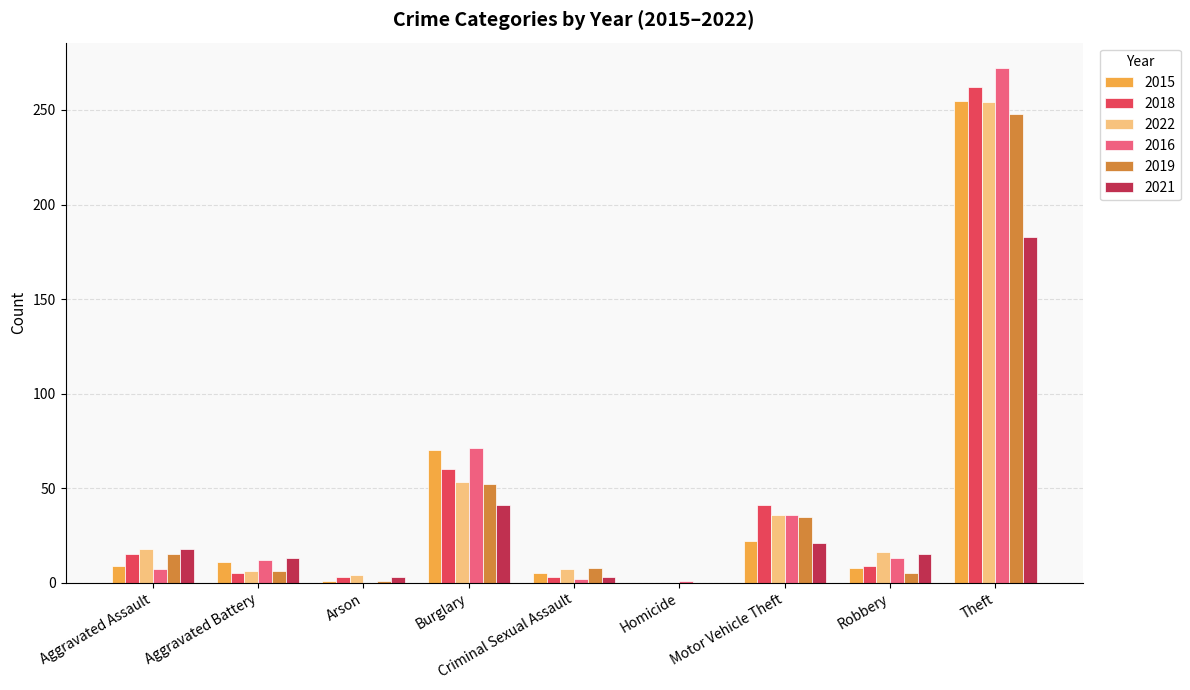

Which series changed the most between Aggravated Assault and Theft?

2016